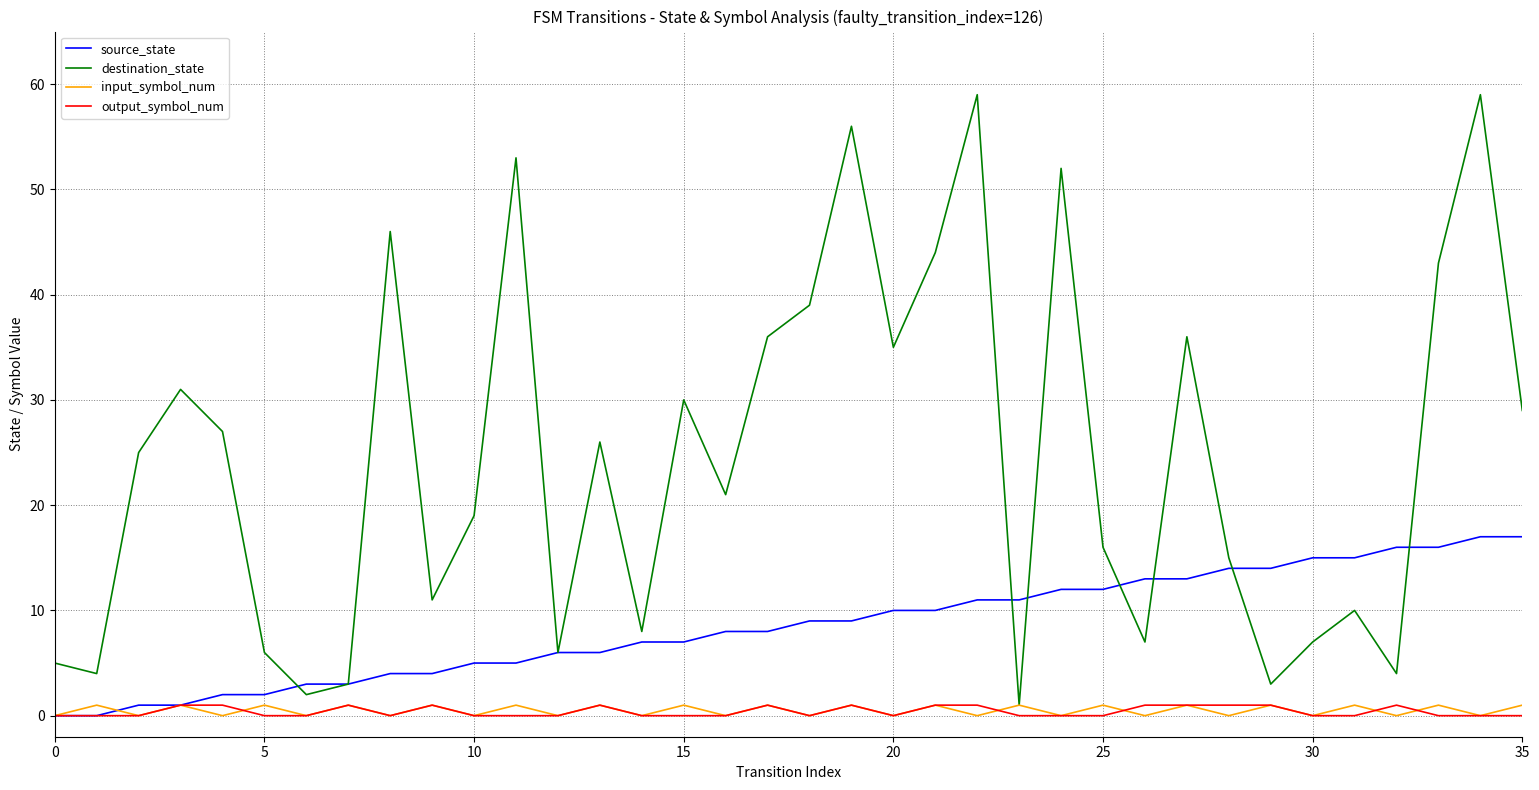

Which series has the widest spread of values?

destination_state